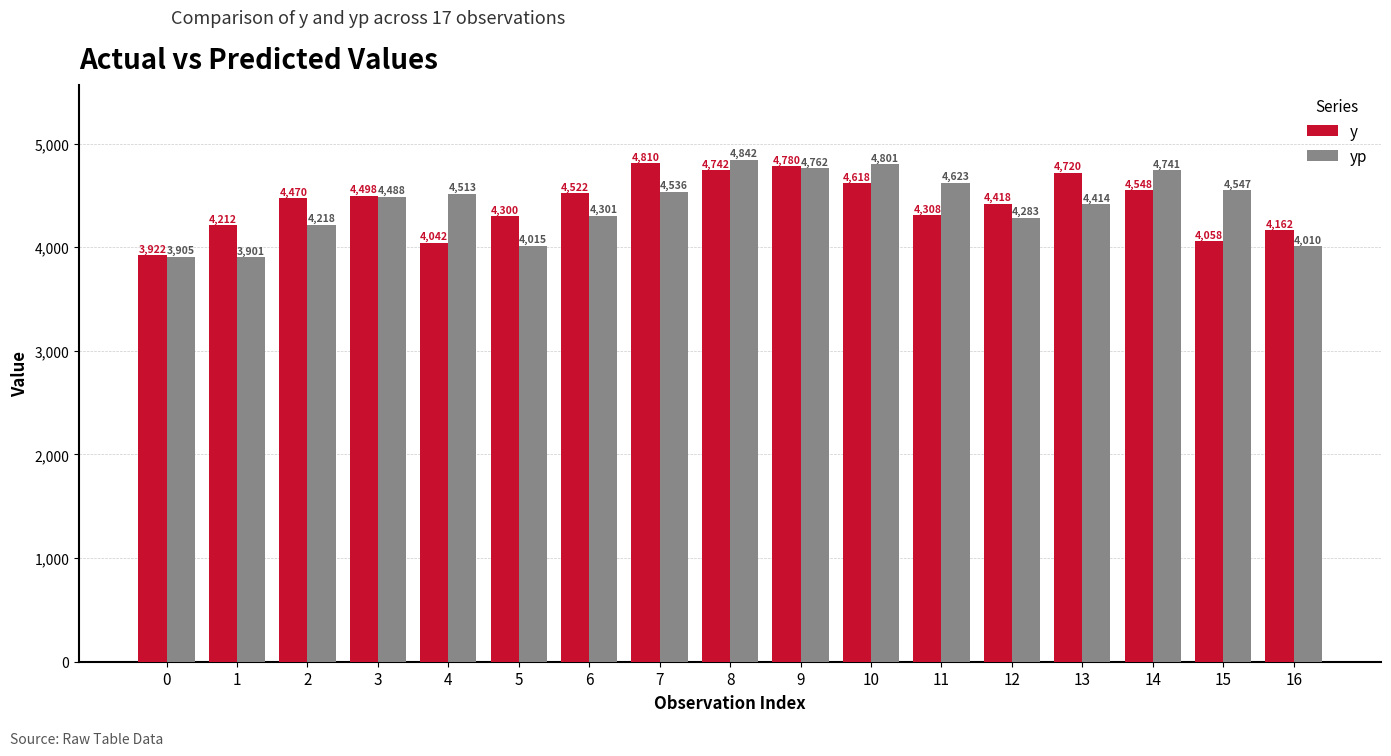

Is it true that yp equals 4010.0 at 16?

True